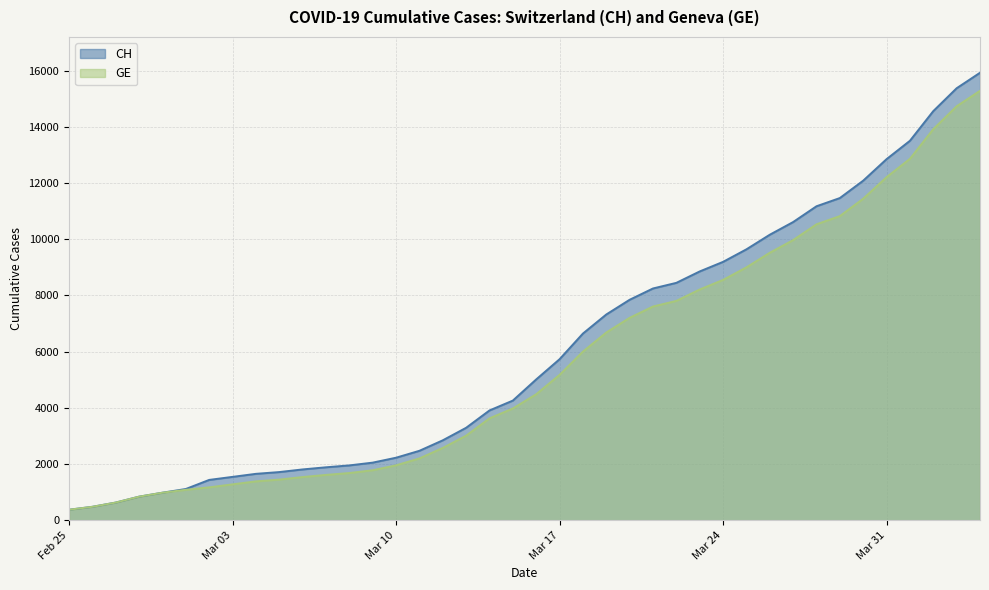

What is the value of the GE point at the 21st from the left?

4485